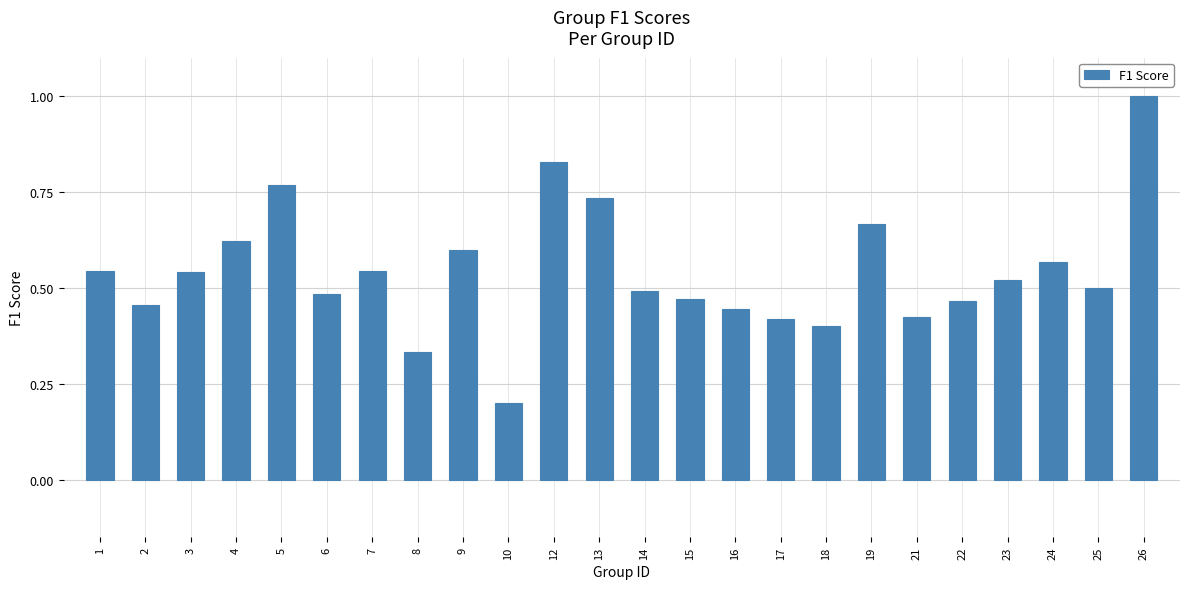

At which label is the value closest to 0?

10